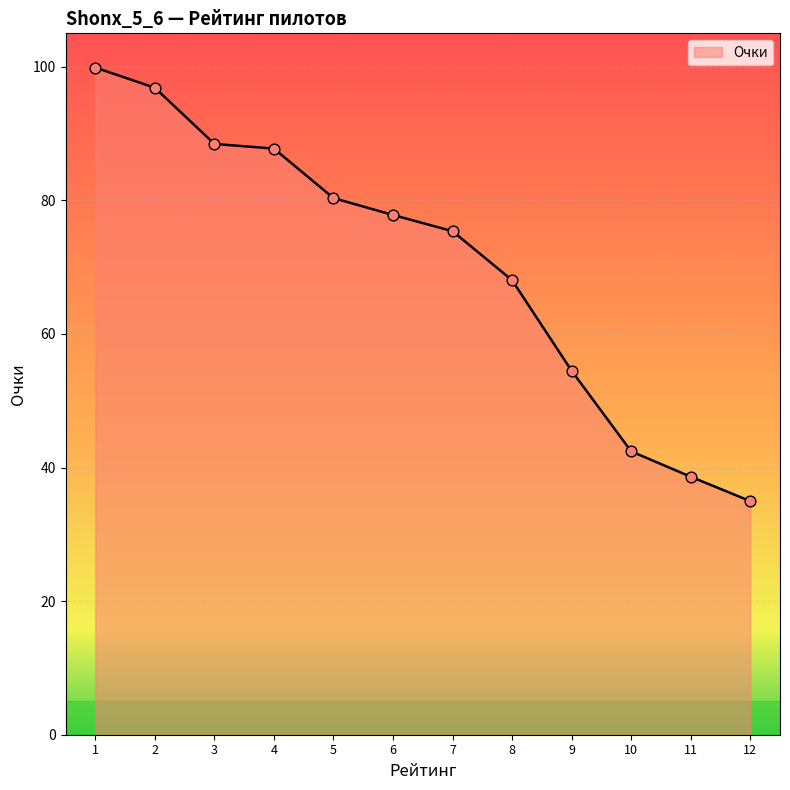

What is the change in value from 3 to 5?

-8.1